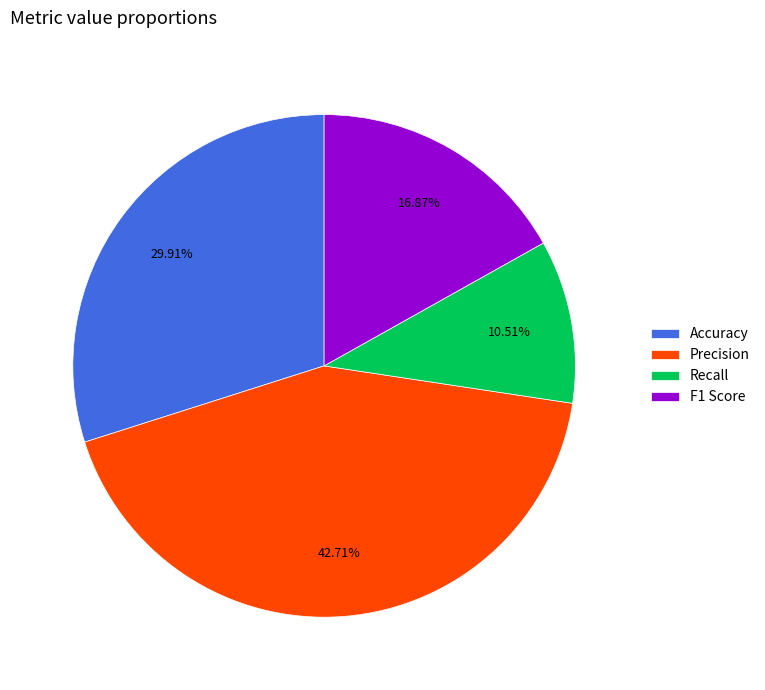

True or false: Accuracy accounts for 30% of the total.

True